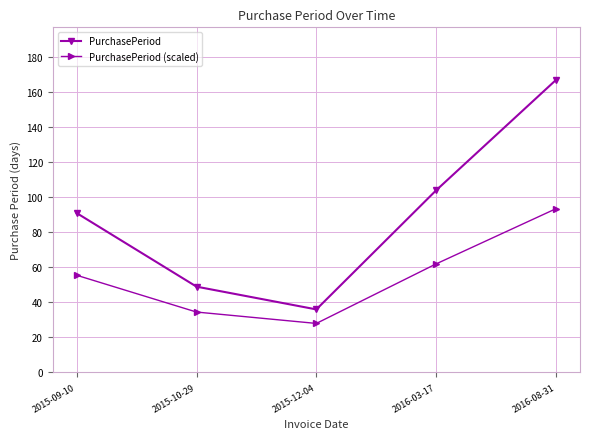

True or false: PurchasePeriod has a value of 104.0 at 2016-03-17.

True